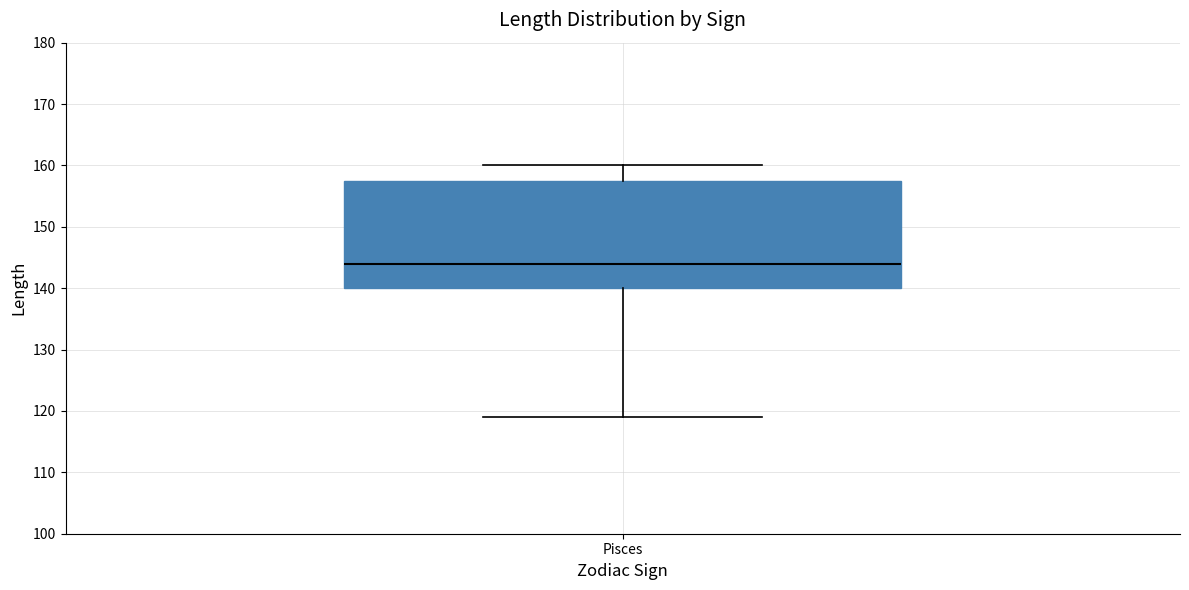

Where does the upper whisker of the box for Pisces end on the y-axis? The values are not printed on the chart, so give them approximately, as read against the axis.

160